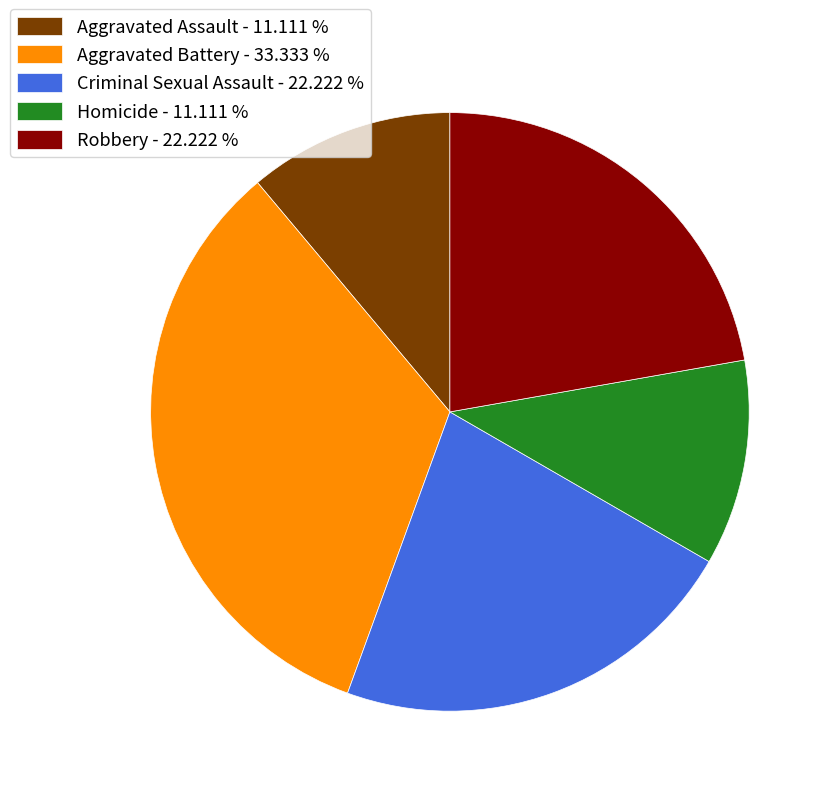

The Criminal Sexual Assault slice represents 15% of the pie. True or false?

False